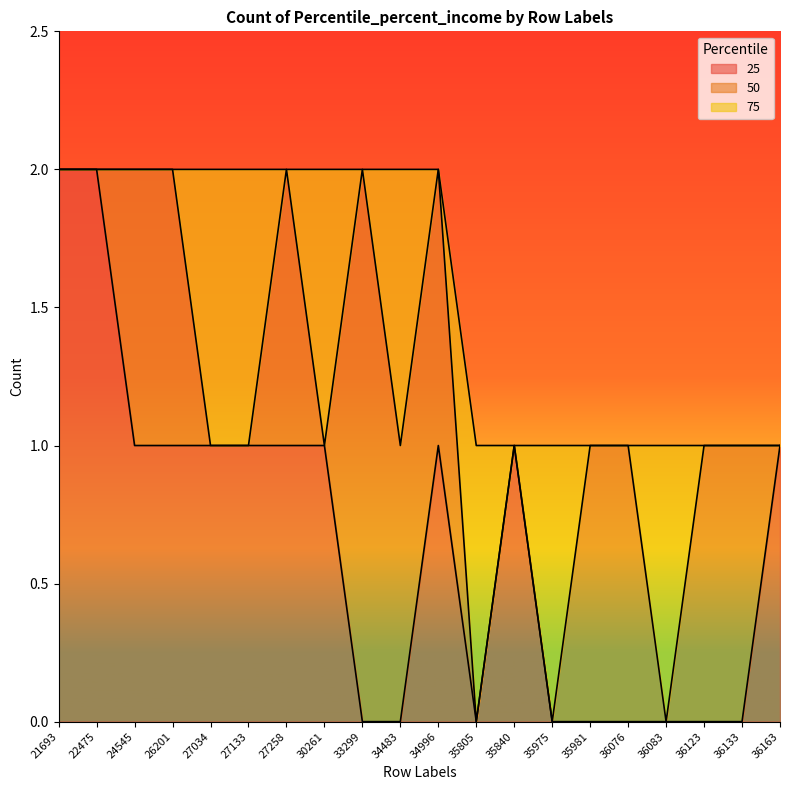

Which series has the largest total across all categories?

25